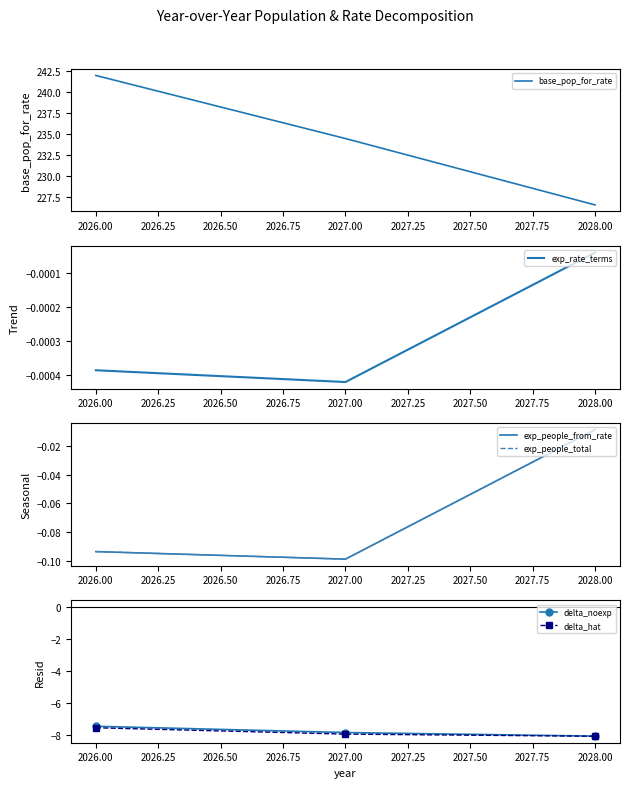

What is the highest value of the delta_noexp series?

-7.5